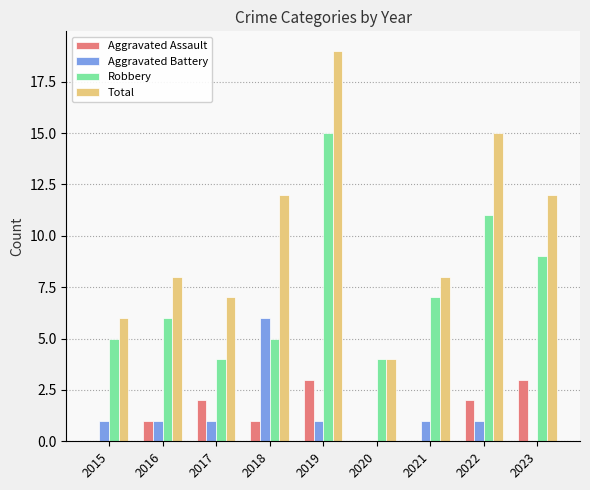

Which series changed the most between 2016 and 2019?

Total